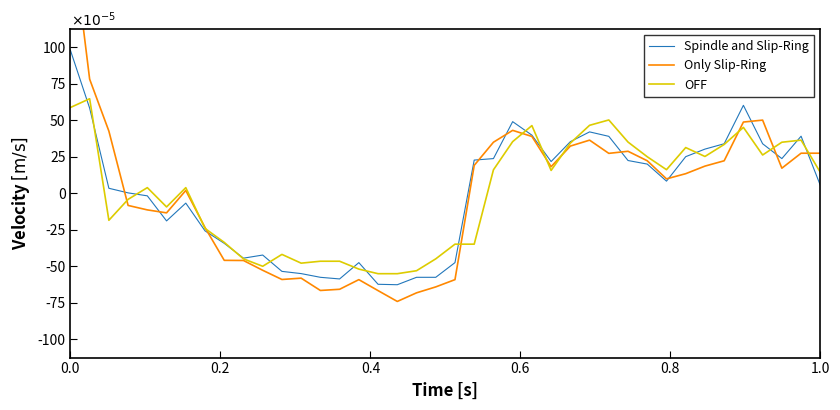

How many lines are shown in the chart?

3